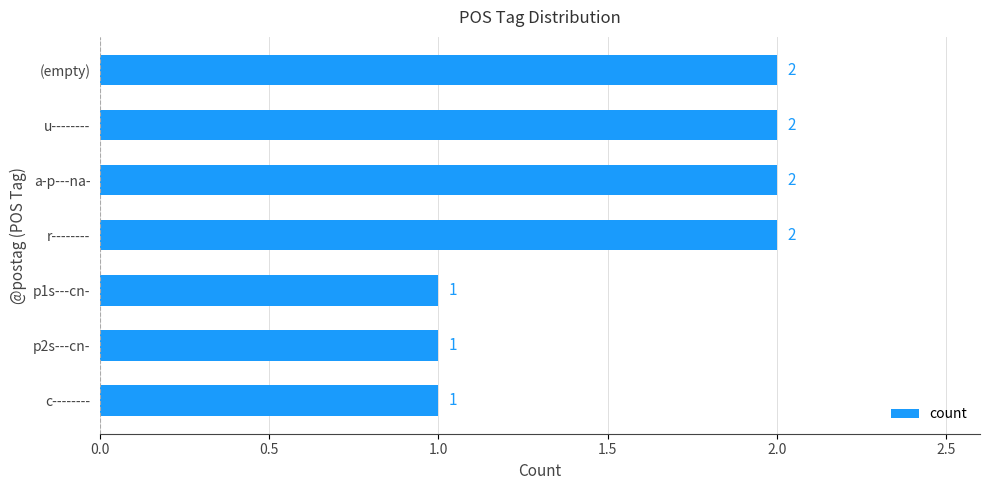

How many values are below 2?

3